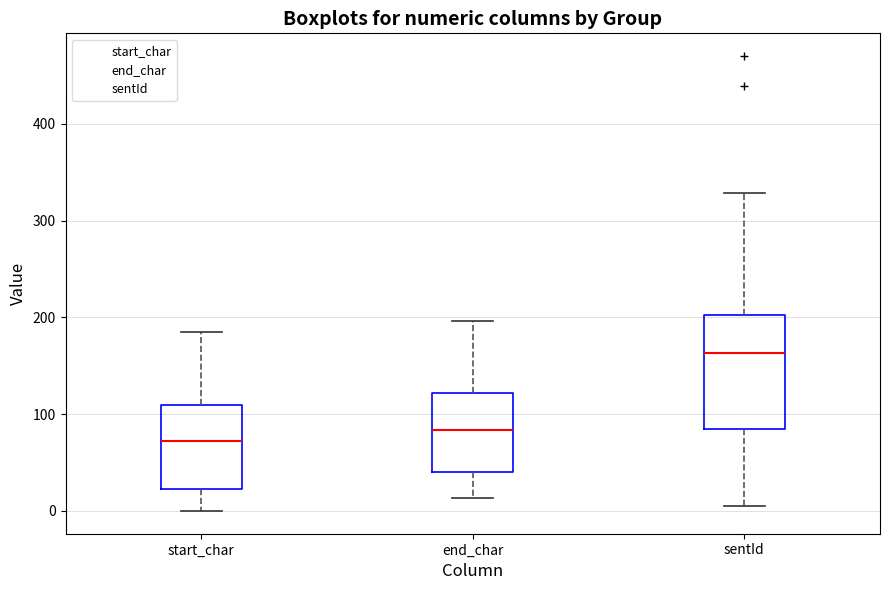

Which box has the highest median line?

sentId